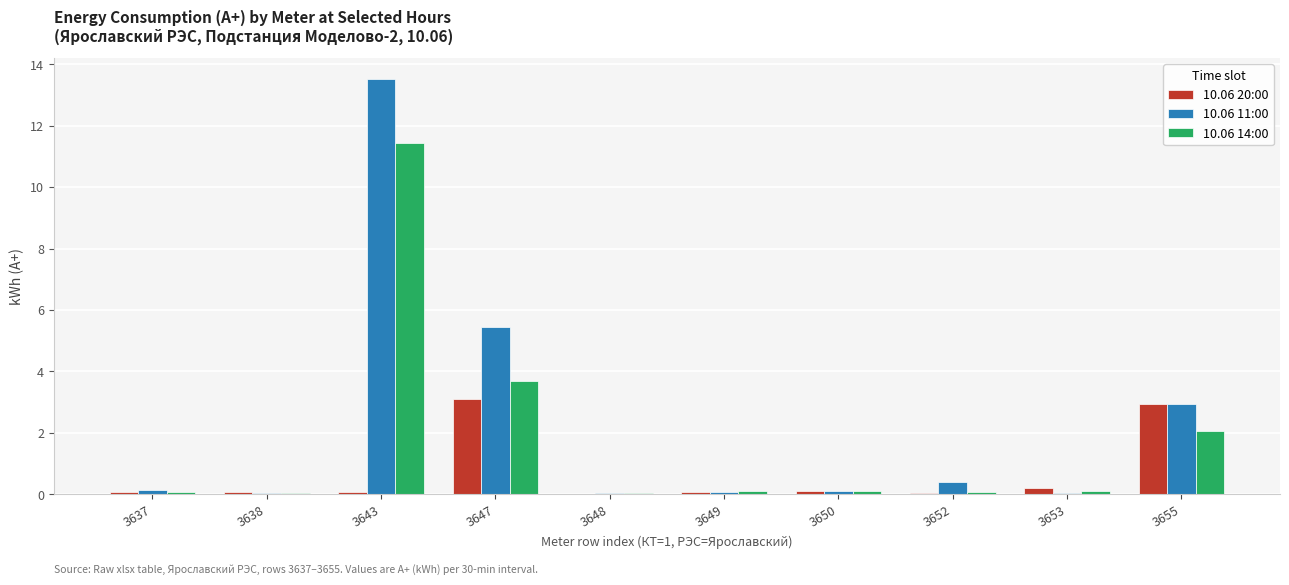

The 10.06 20:00 series shows 1.3 at 3647. True or false?

False